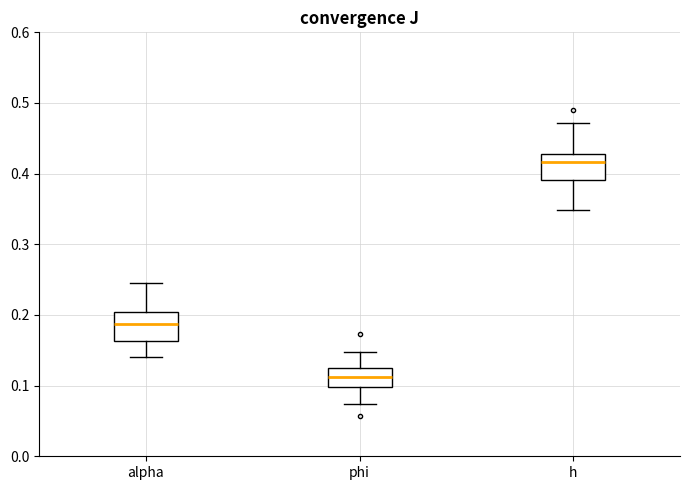

Where is the upper edge of the box for phi on the y-axis? The values are not printed on the chart, so give them approximately, as read against the axis.

0.12